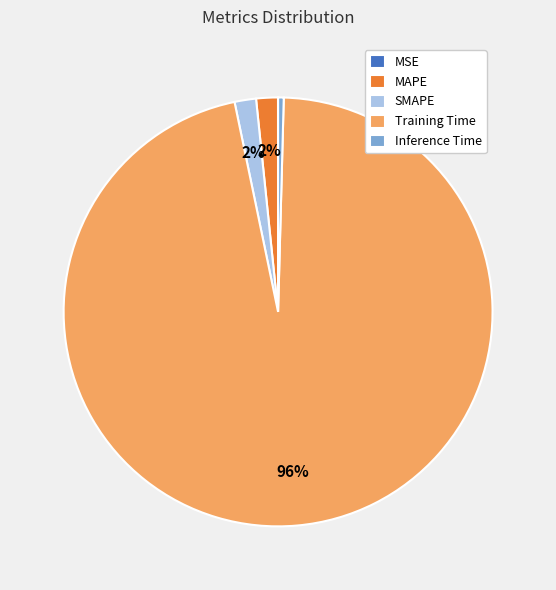

True or false: SMAPE accounts for 2% of the total.

True